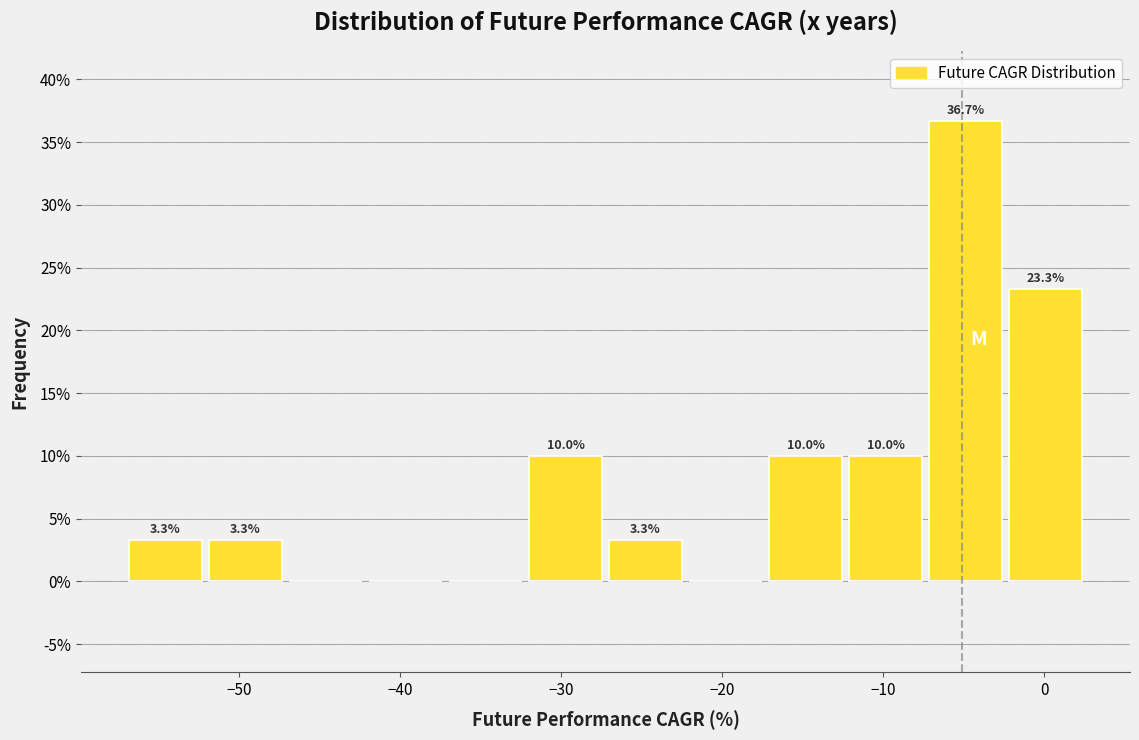

Over which range of the x-axis is the bar tallest?

-7 to -2